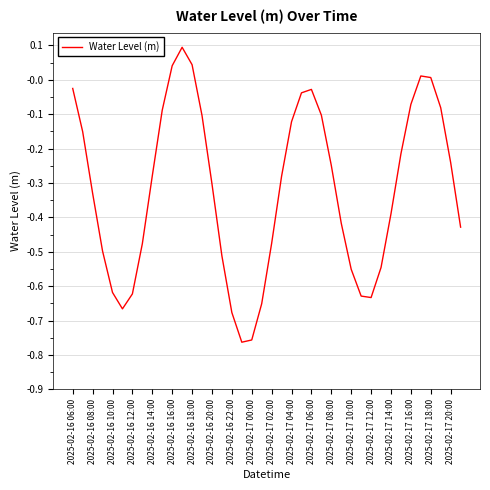

What is the difference between the maximum and minimum values?

0.9